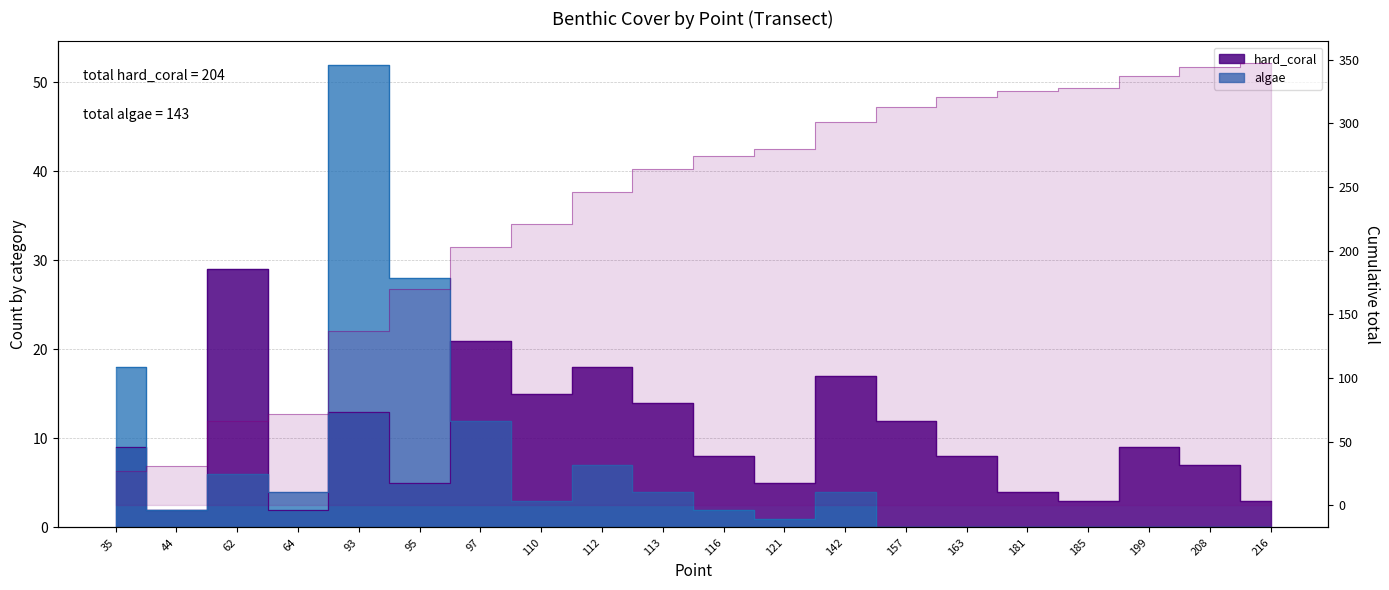

What is the greatest value displayed?

347